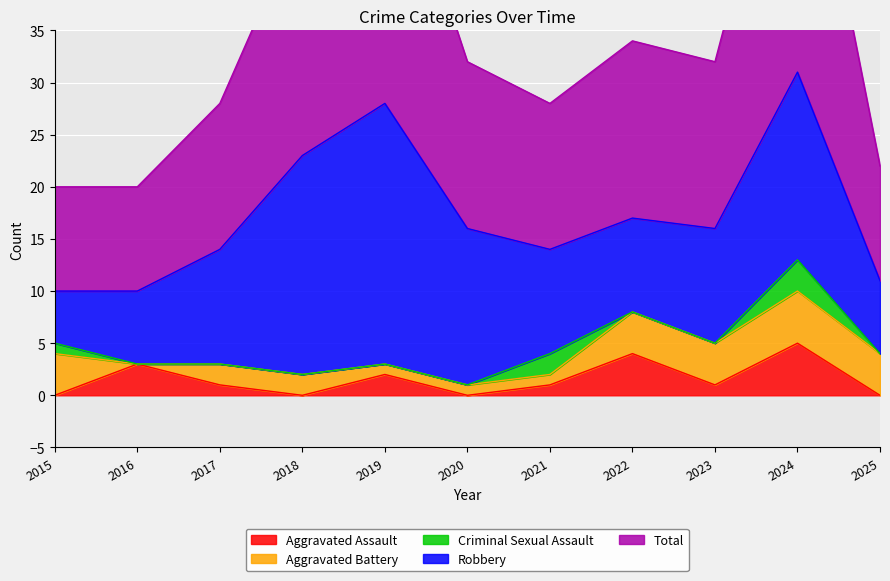

How many interior local valleys does the Robbery series have?

1